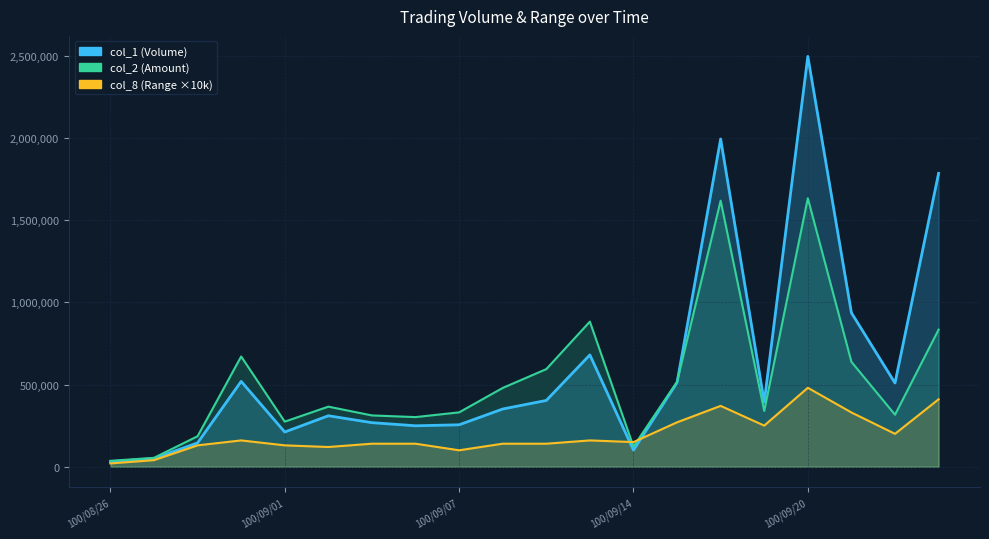

Where is the first local minimum for col_2?

100/09/01